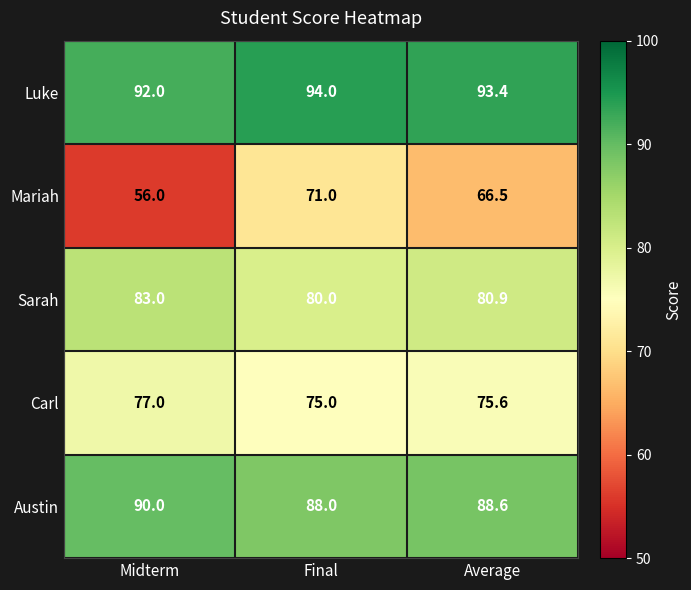

The value of Carl at Final is 75.0. True or false?

True